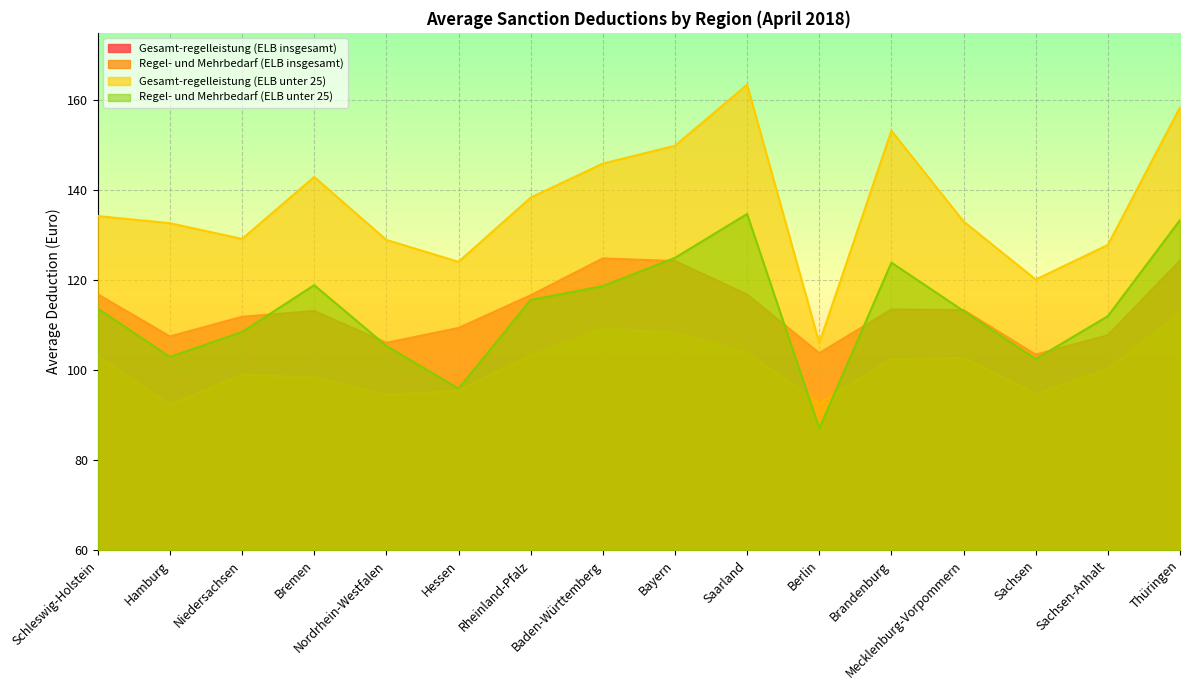

Which series has the largest range (max minus min)?

Gesamt-regelleistung (ELB unter 25)